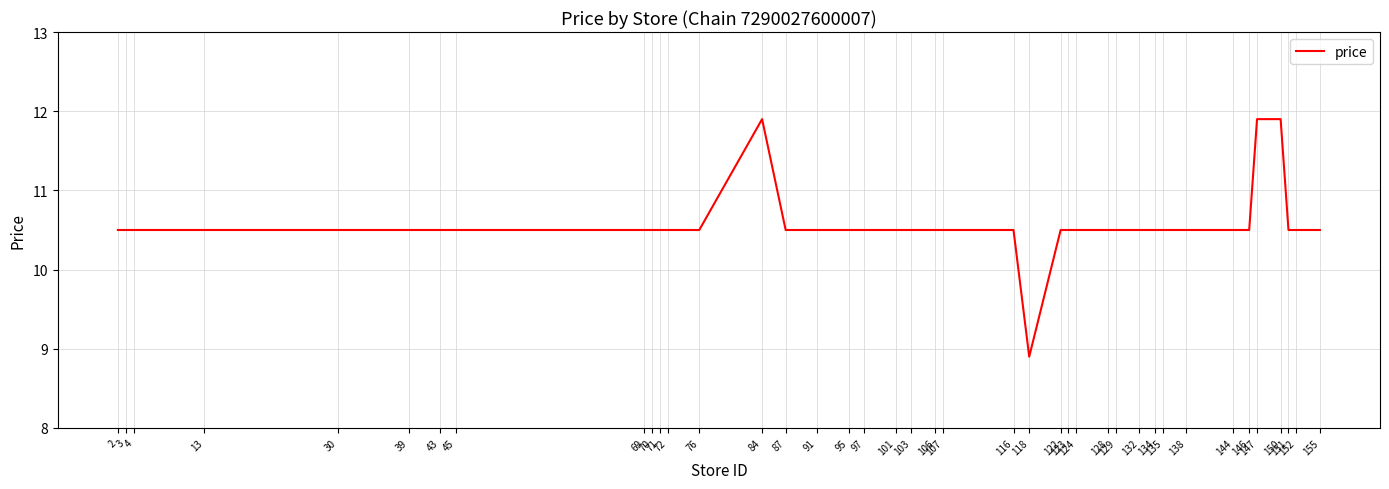

Does the chart display data point markers on the line(s)?

No